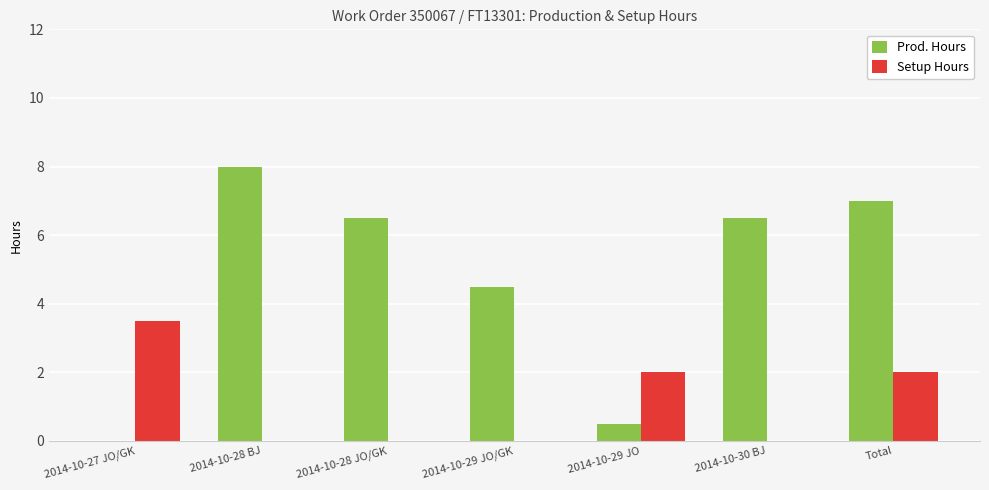

The Setup Hours series shows 0.0 at 2014-10-28 BJ. True or false?

True